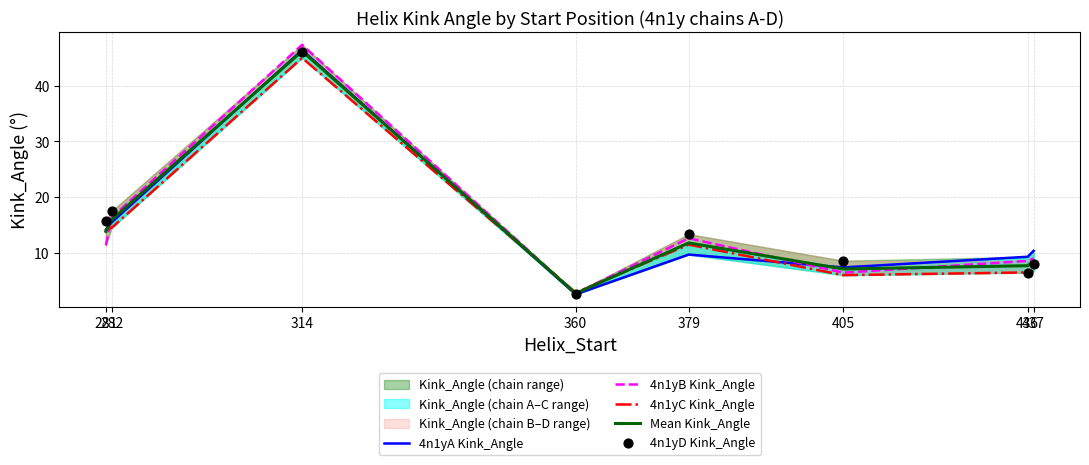

What is the maximum value for Mean Kink_Angle?

46.3